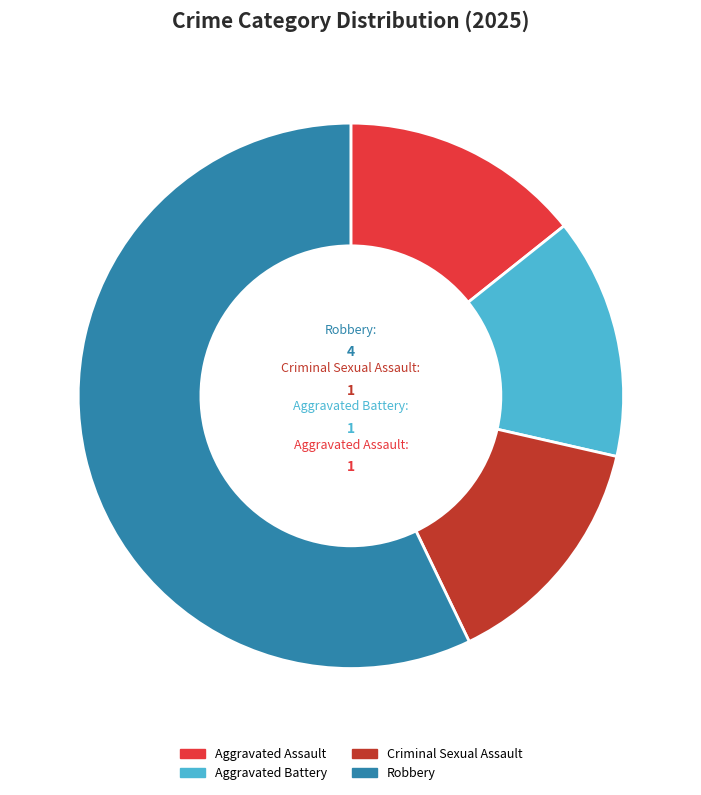

Is it true that Aggravated Assault is 29% of the pie?

False